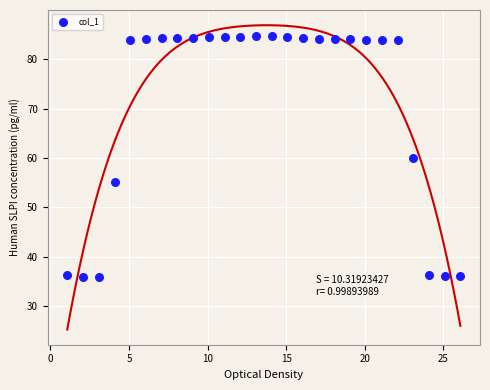

What is the range of Y values (max minus min)?

48.9